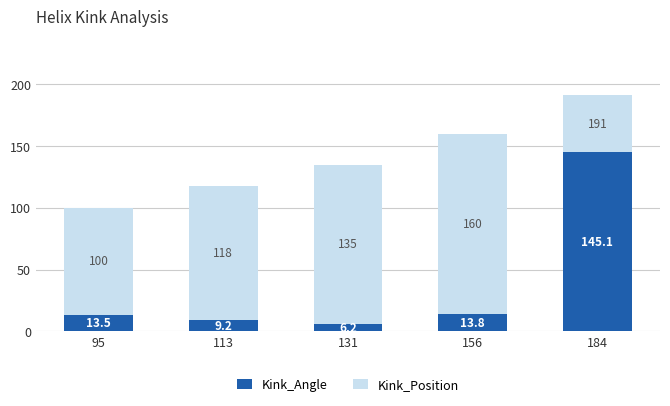

Reading right to left, transcribe the values for Kink_Angle.

184=145.1	156=13.8	131=6.2	113=9.2	95=13.5